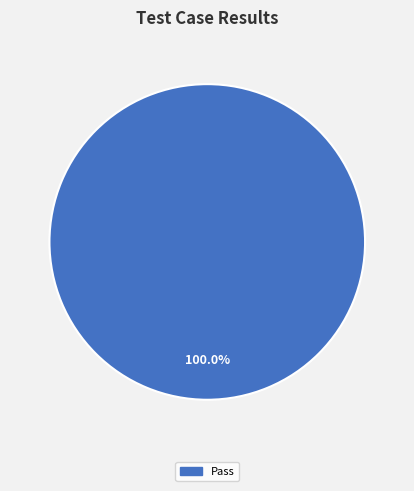

Rank the categories by value from highest to lowest.

Pass